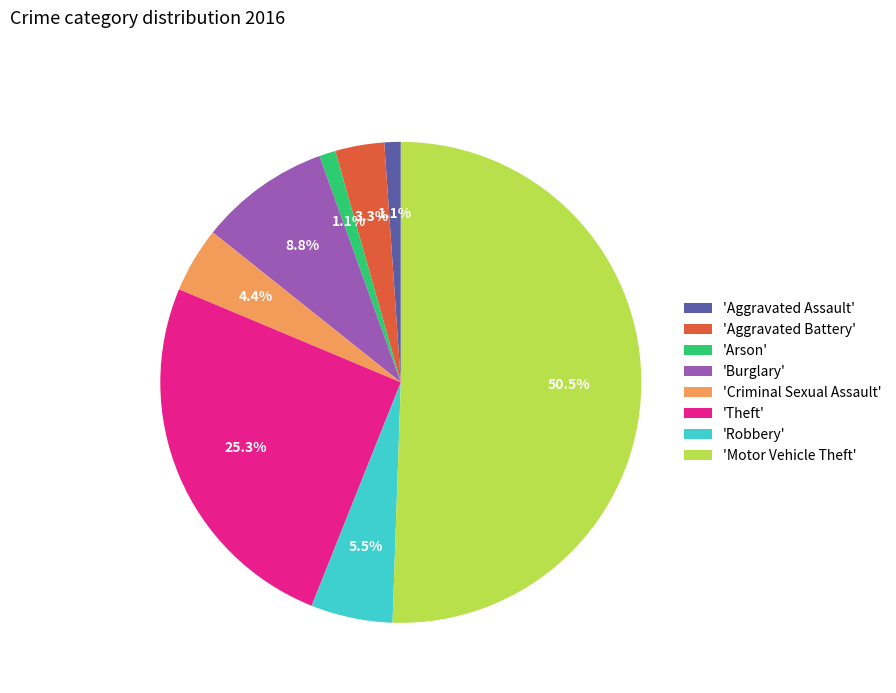

Between 'Motor Vehicle Theft' and 'Theft', which is larger?

'Motor Vehicle Theft'